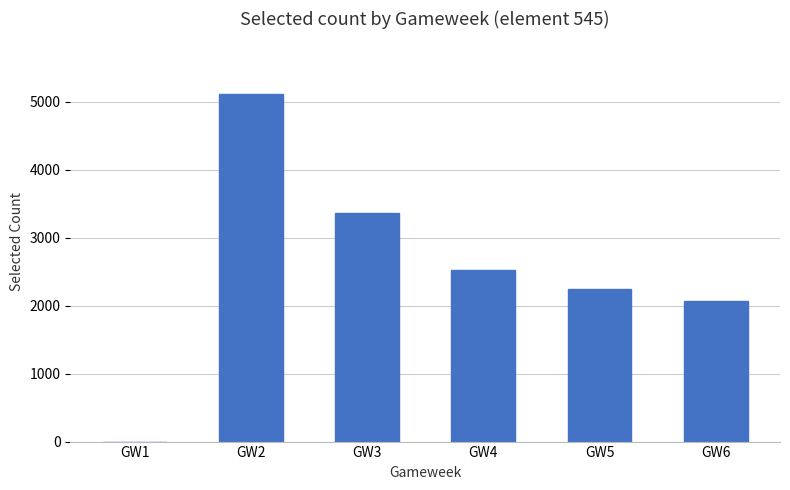

How many series are shown in this chart?

1